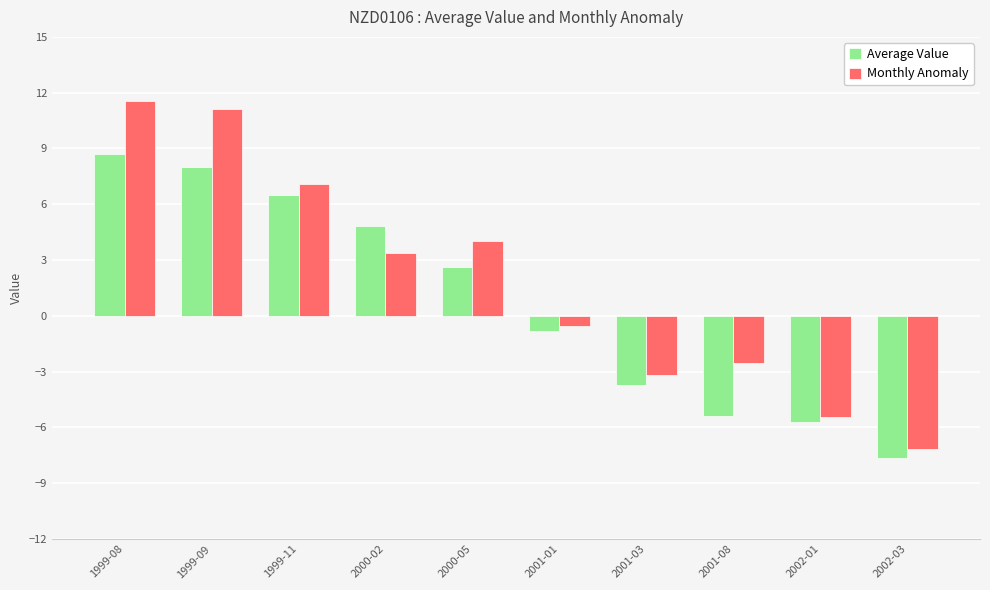

The Average Value series shows 4.8 at 2000-02. True or false?

True